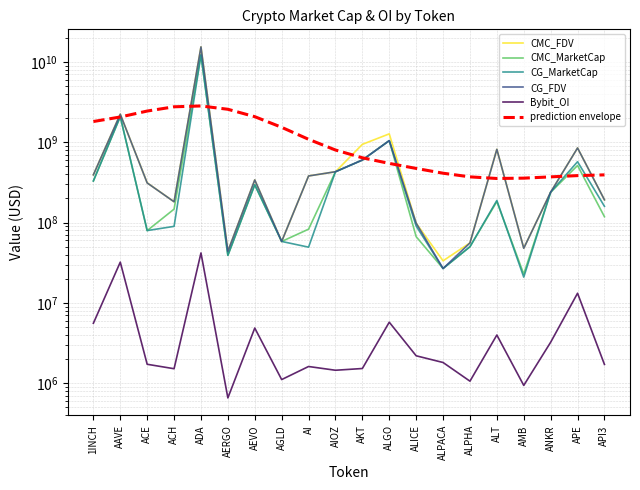

True or false: CMC_MarketCap has more than 1 points higher than both neighbors.

True